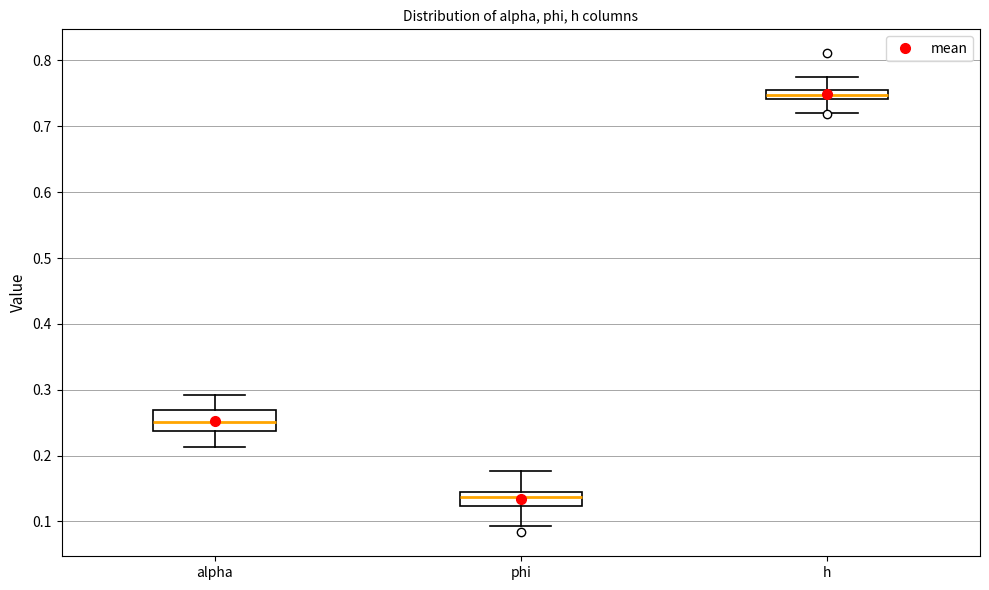

Where does the lower whisker of the box for phi end on the y-axis? The values are not printed on the chart, so give them approximately, as read against the axis.

0.09